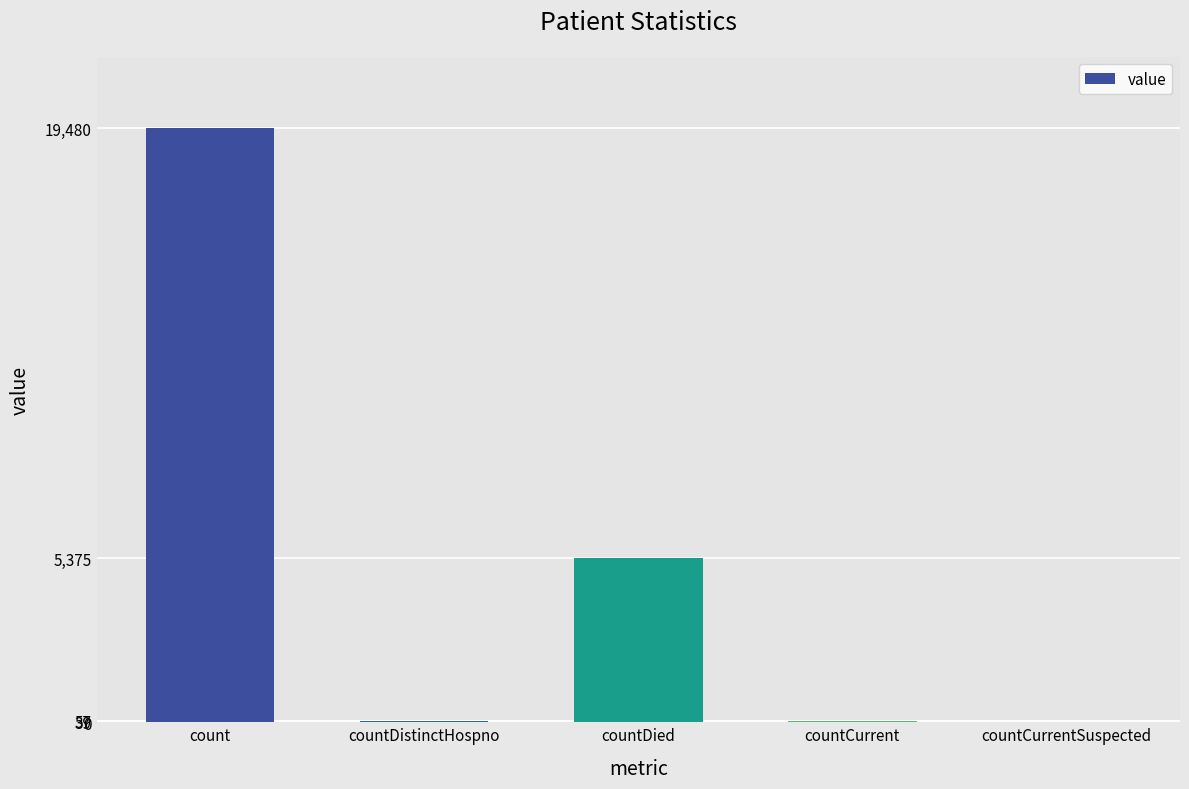

What is the sum of all values?

24951